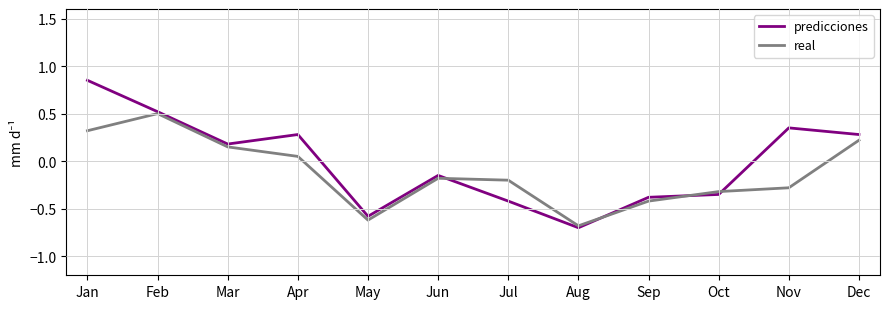

Rank the series at Apr from lowest to highest value.

real, predicciones